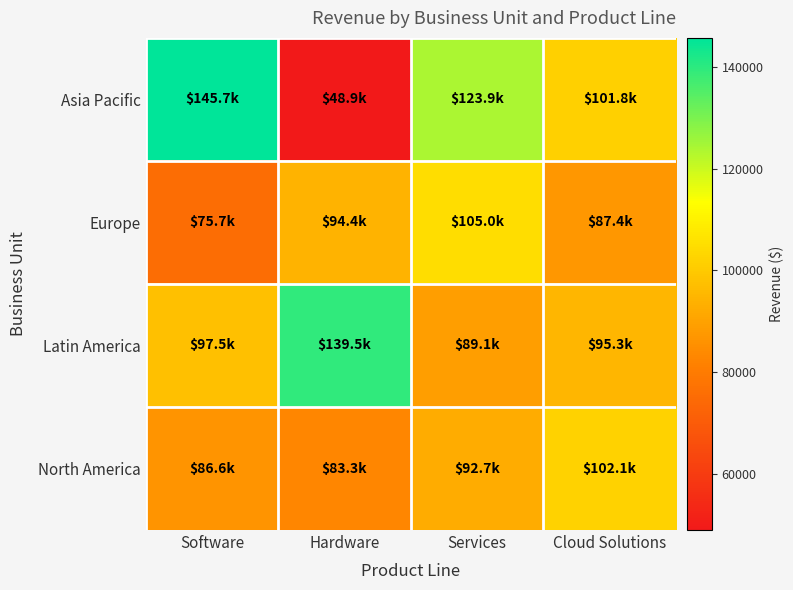

How many distinct data groups are displayed?

4